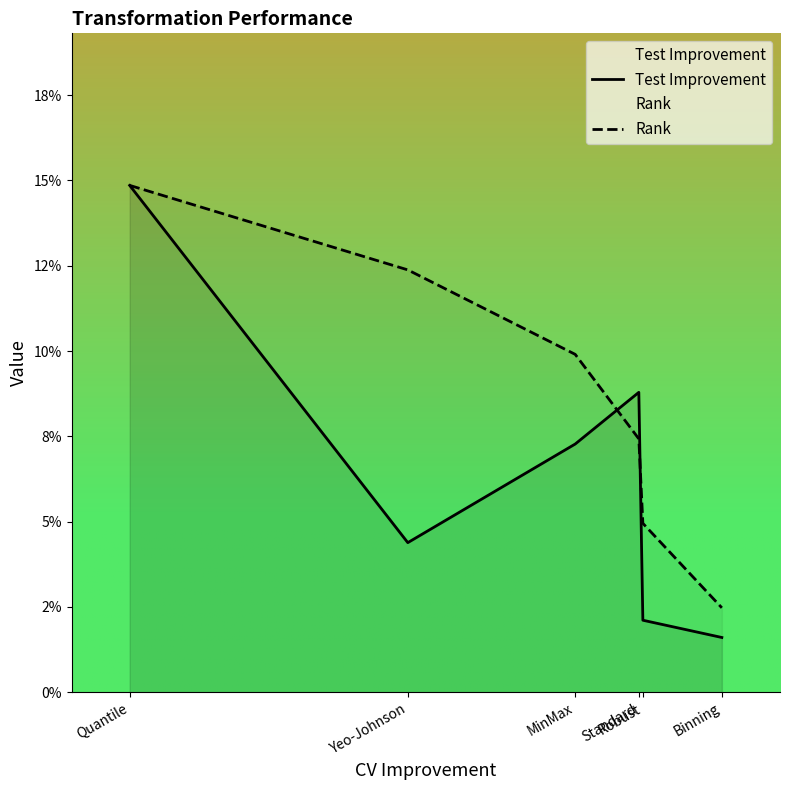

Which series has the largest range (max minus min)?

Test Improvement